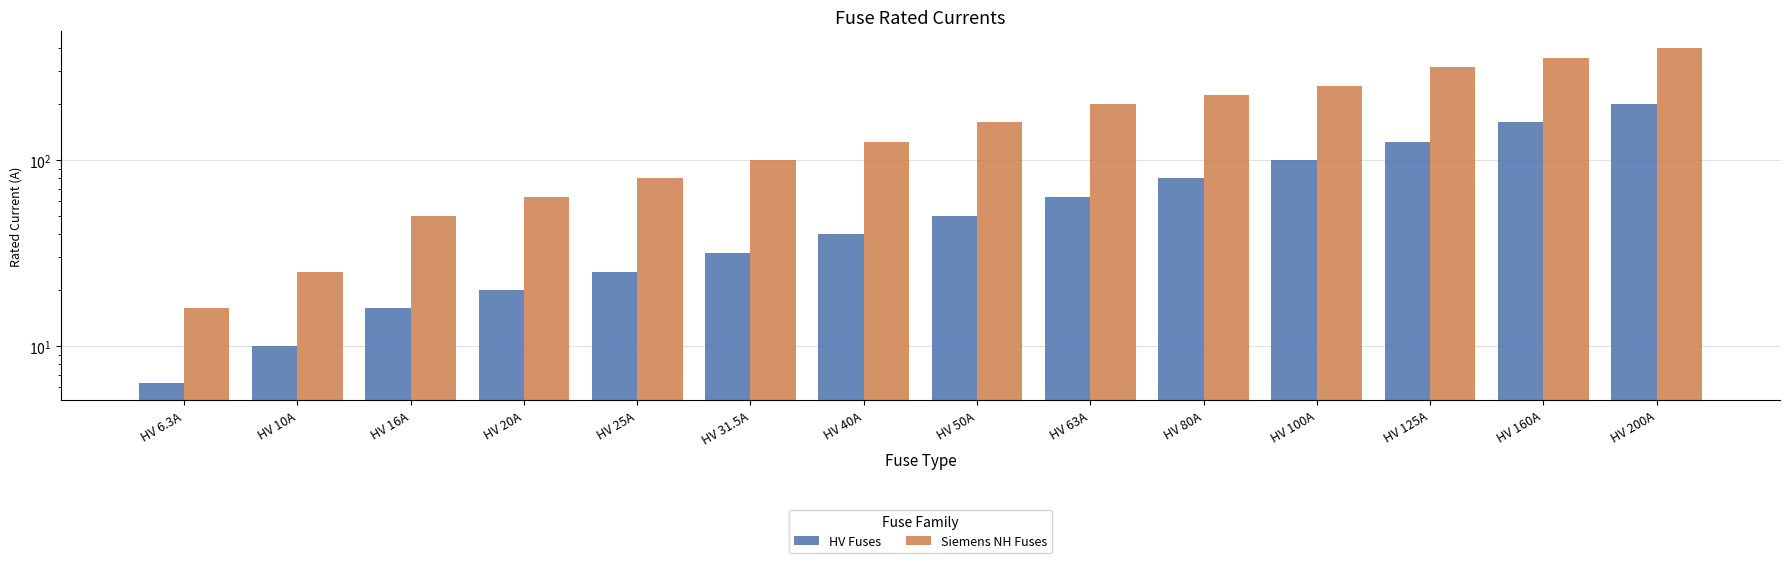

How many groups of bars are there?

14